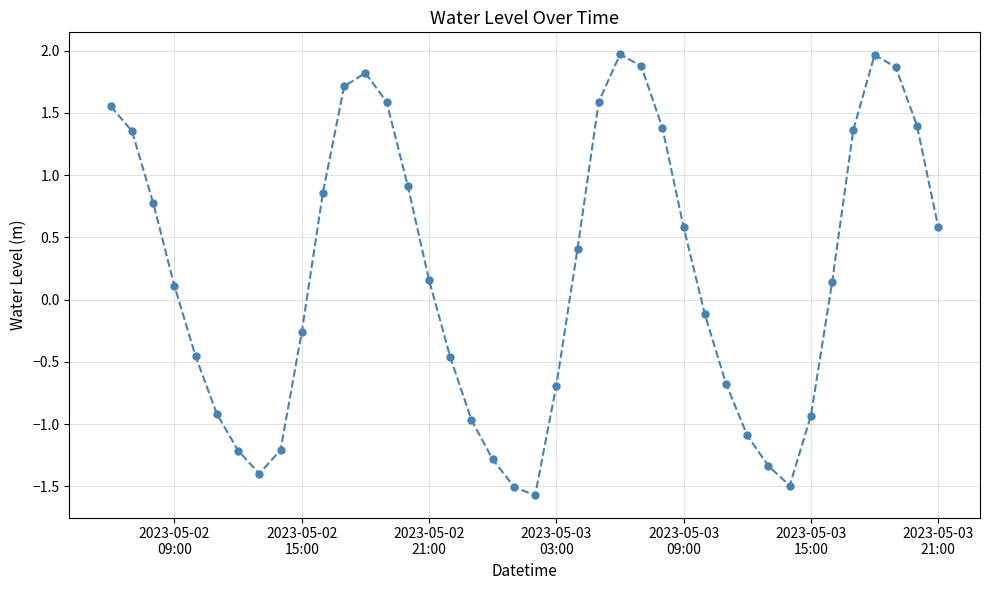

What is the minimum value shown in the chart?

-1.6